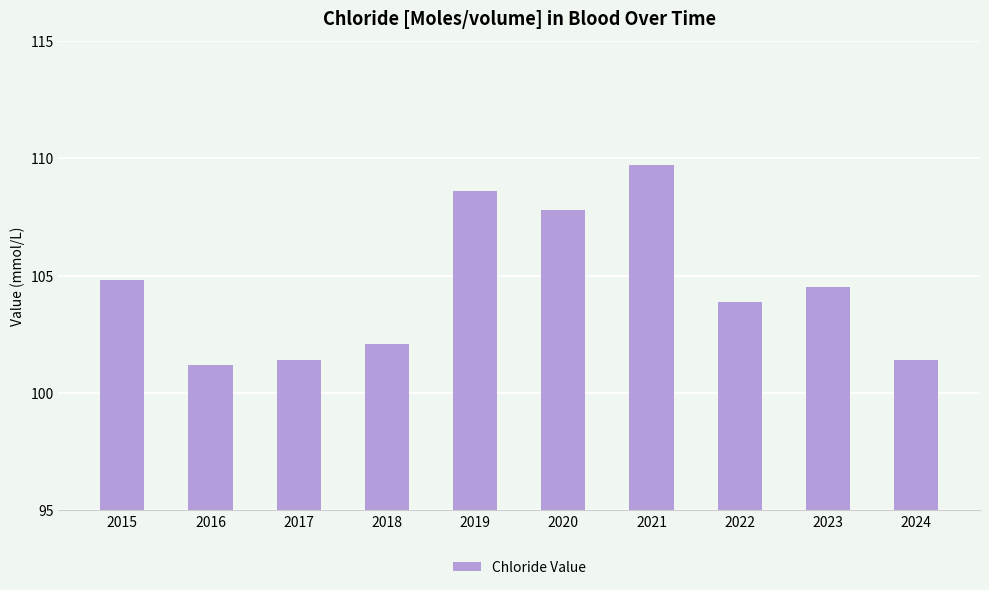

Reading right to left, extract all data points from this chart.

2024=101.4	2023=104.5	2022=103.9	2021=109.7	2020=107.8	2019=108.6	2018=102.1	2017=101.4	2016=101.2	2015=104.8